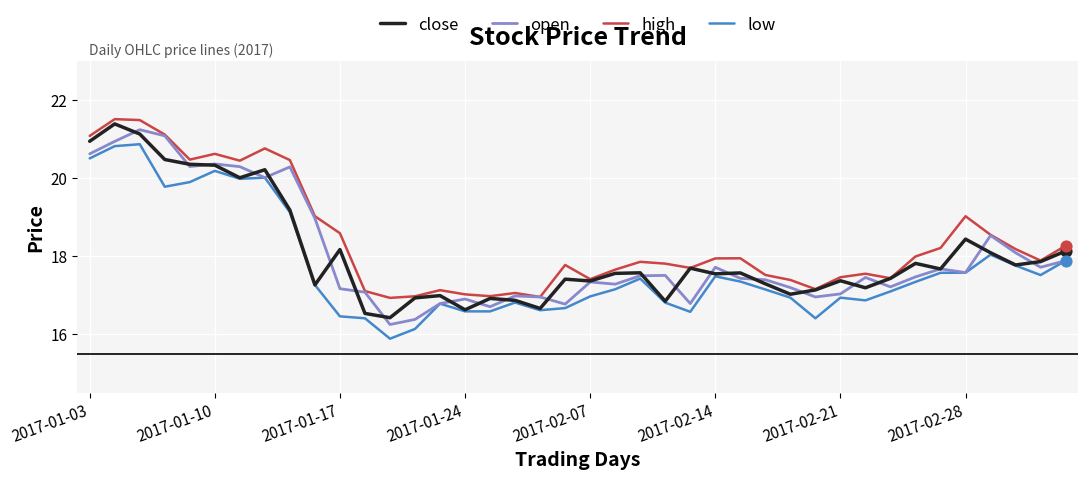

What are all the series names shown in the legend?

close, open, high, low